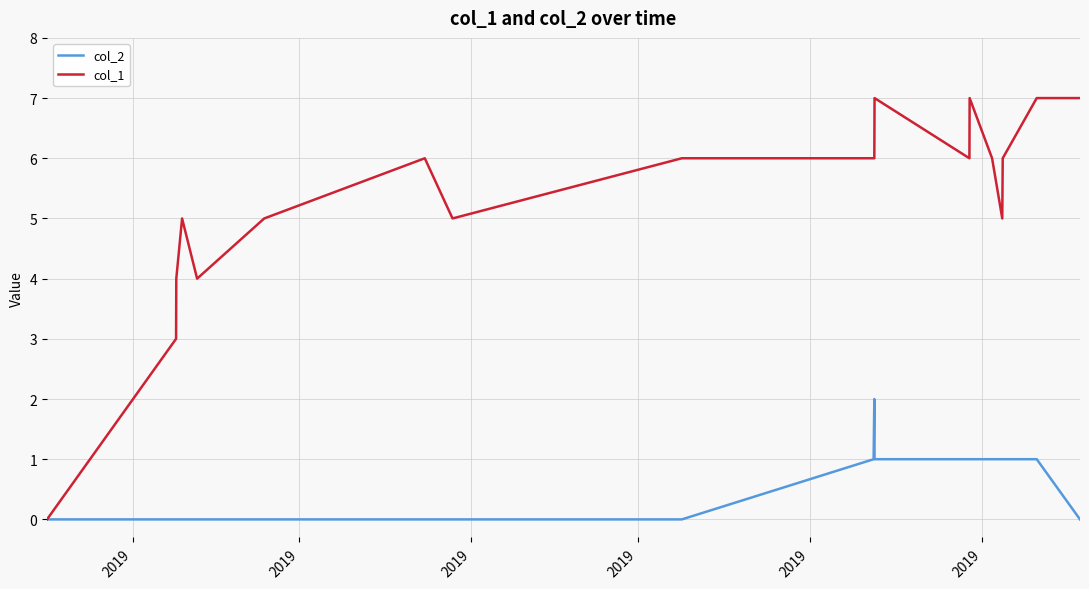

Which series has the largest range (max minus min)?

col_1